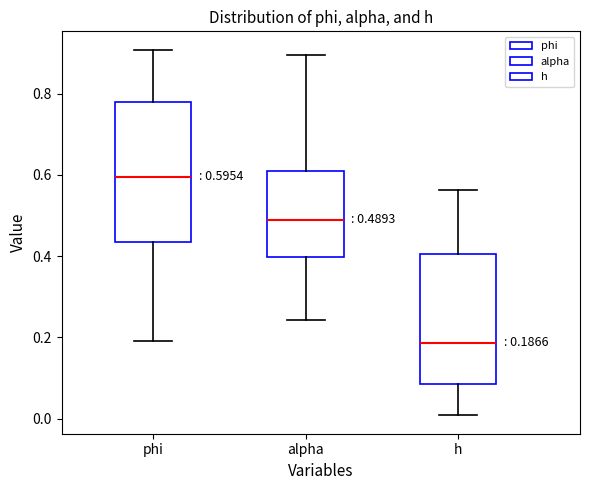

Which box's median line is the lowest?

h